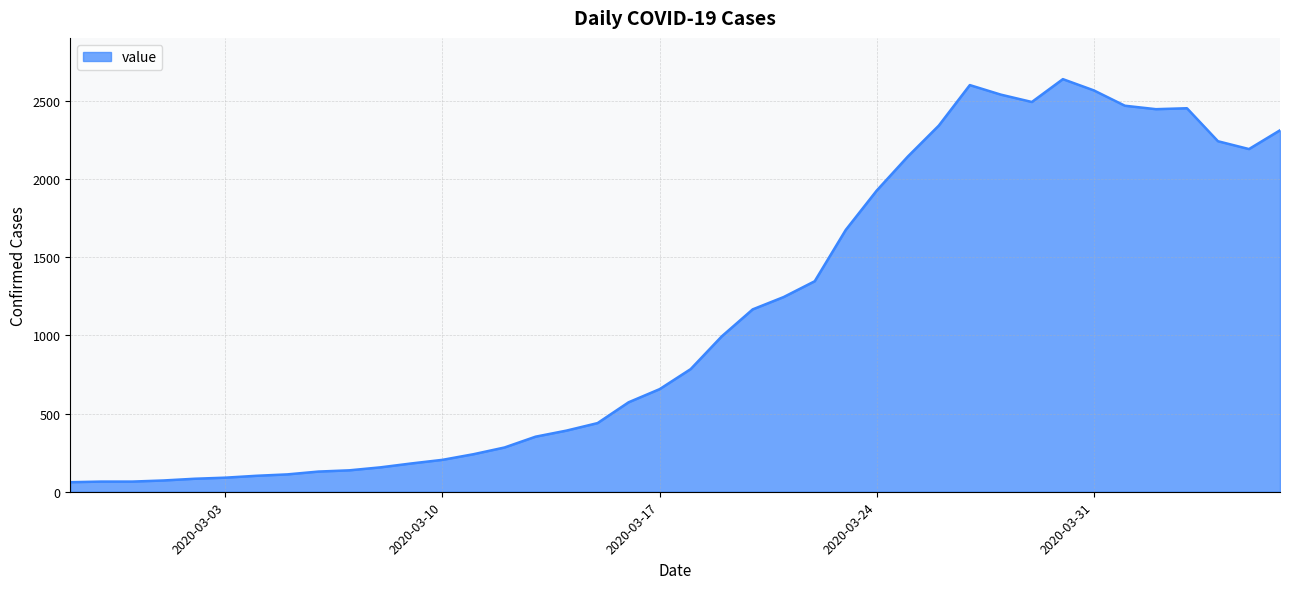

What is the smallest value displayed?

61